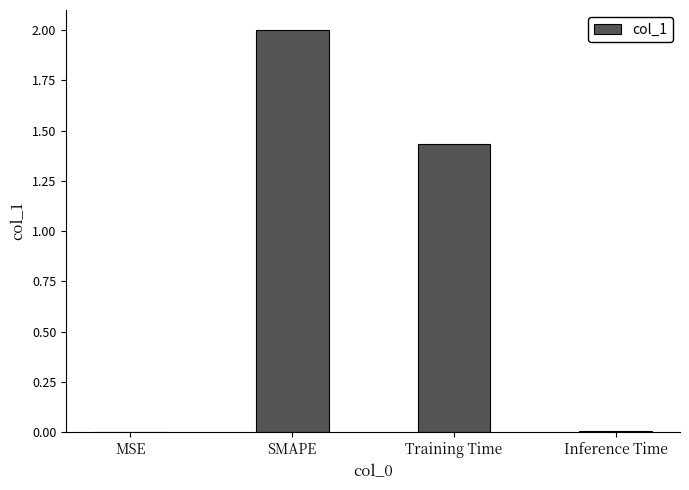

How many categories are shown in the chart?

4